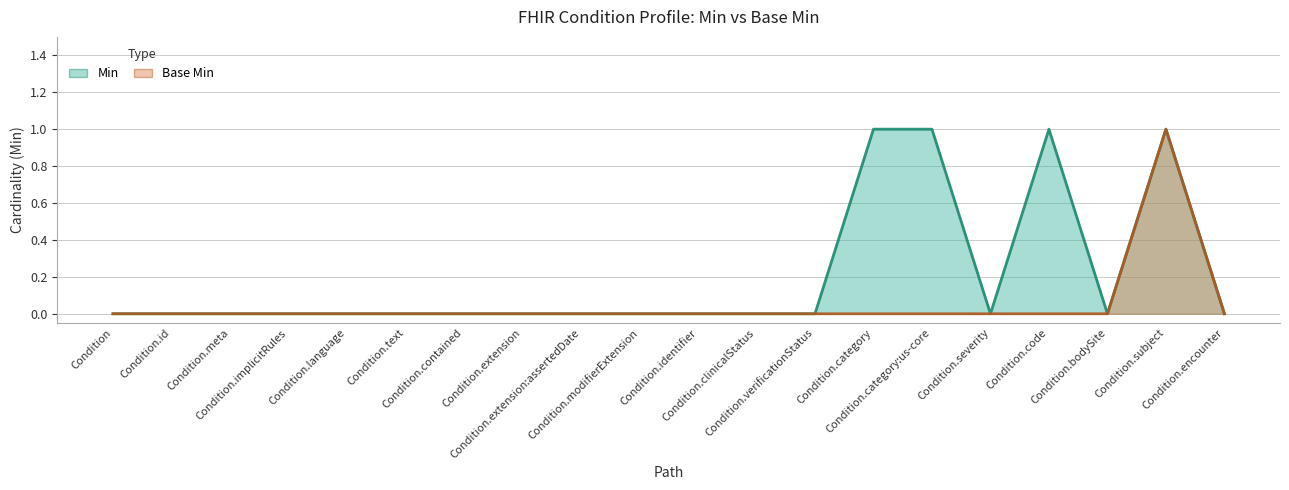

Reading left to right, transcribe all the data shown in this chart.

Min: 0	0	0	0	0	0	0	0	0	0	0	0	0	1	1	0	1	0	1	0
Base Min: 0	0	0	0	0	0	0	0	0	0	0	0	0	0	0	0	0	0	1	0